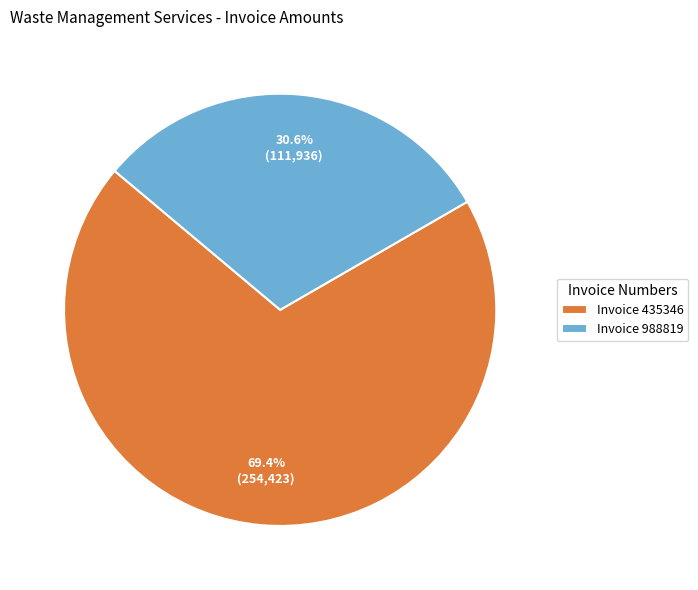

What is the ratio of the value at Invoice 435346 to the value at Invoice 988819?

2.3